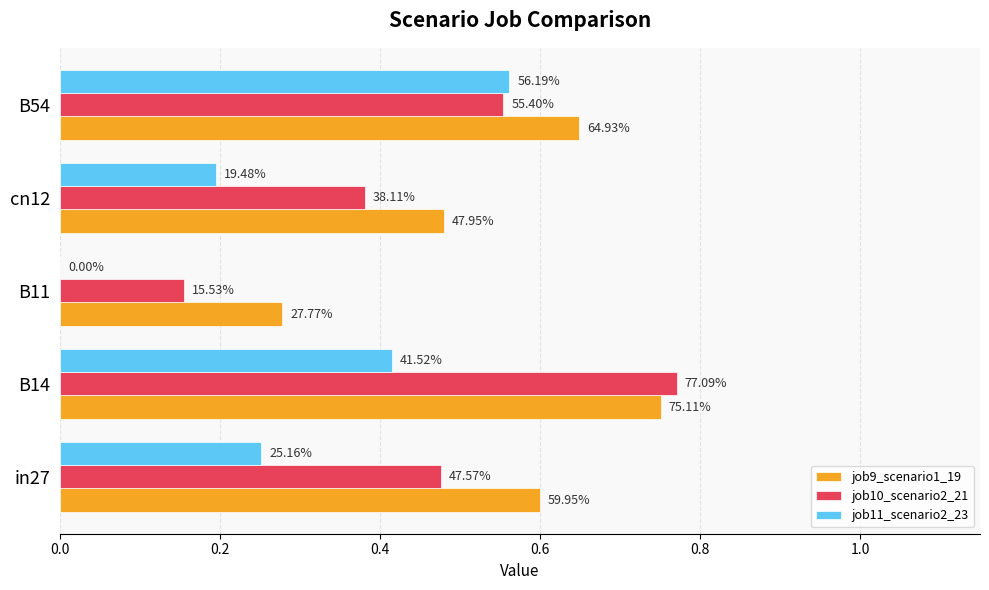

What are all the series names shown in the legend?

job9_scenario1_19, job10_scenario2_21, job11_scenario2_23